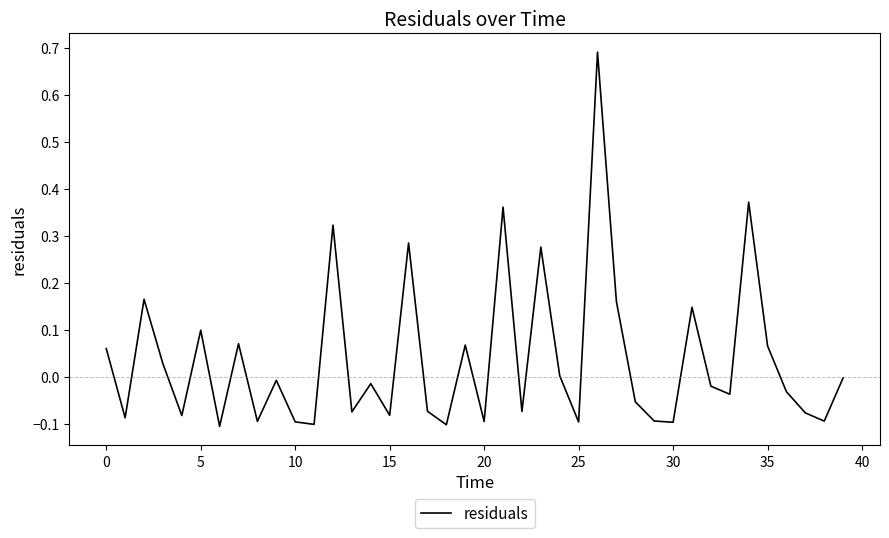

Does the chart display data point markers on the line(s)?

No